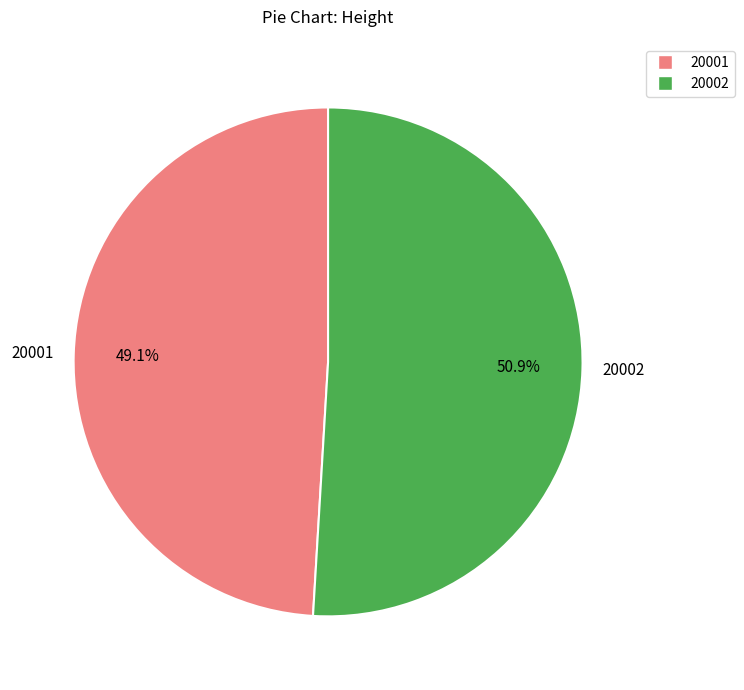

Which slice is the largest?

20002